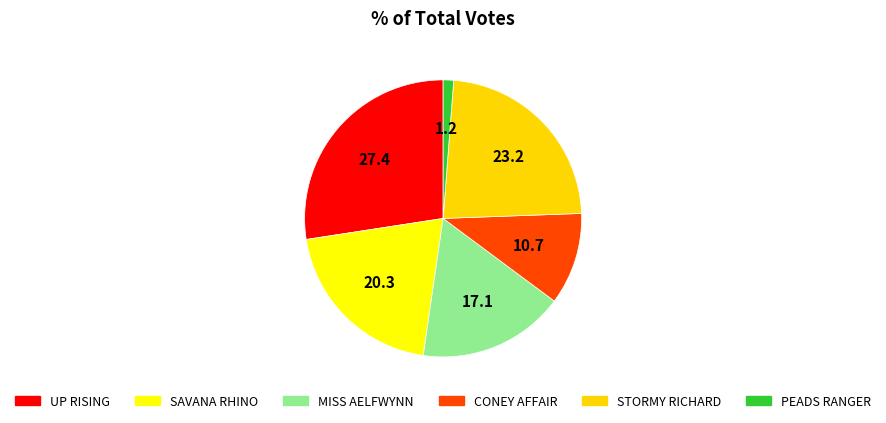

Count the number of slices in the pie.

6